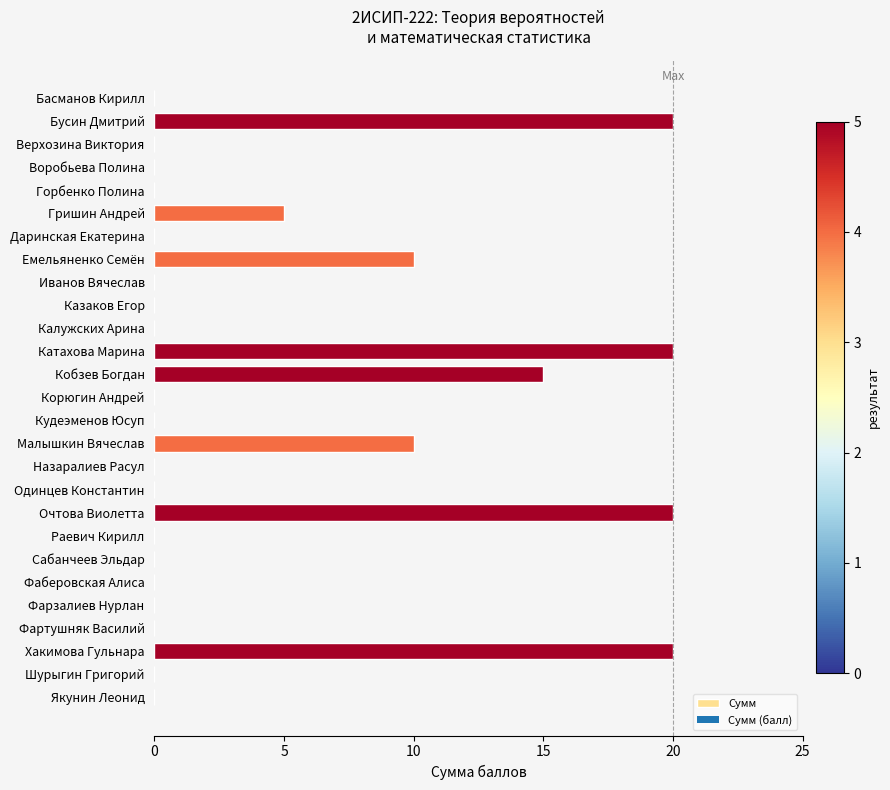

Which has a higher value, Кобзев Богдан or Катахова Марина?

Катахова Марина